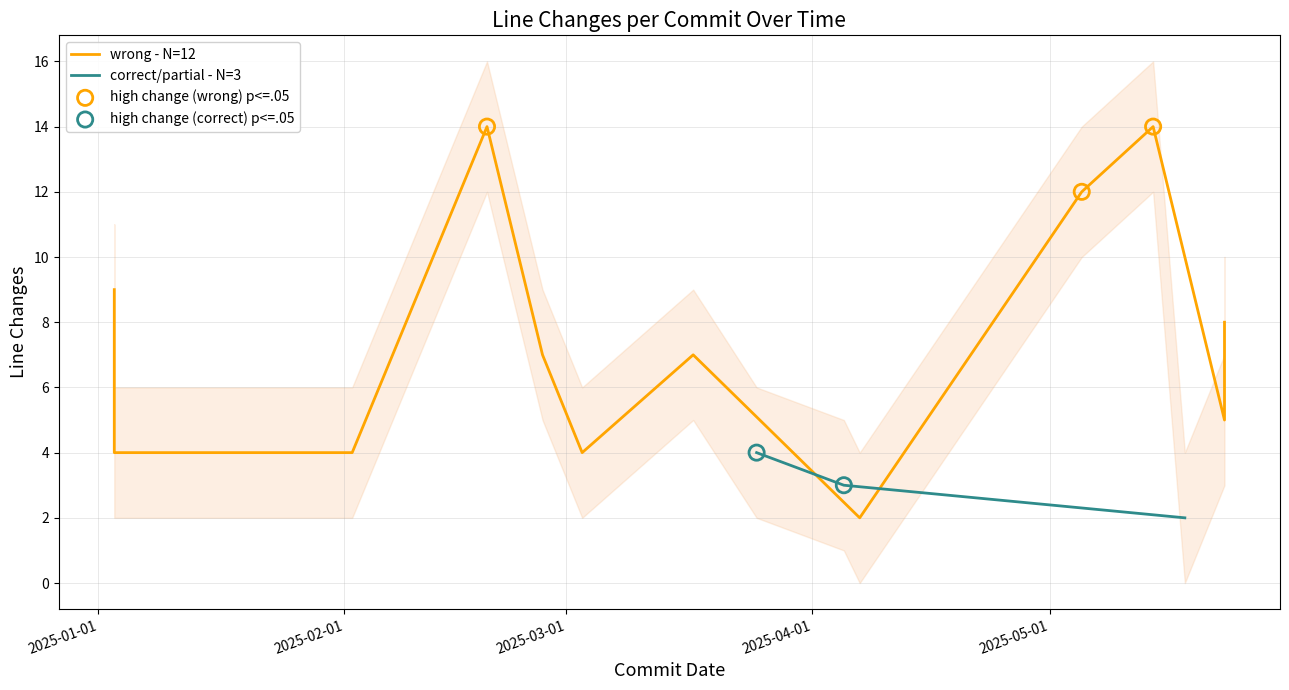

Between 2025-05-23 and 2025-03-03, which is larger?

2025-05-23